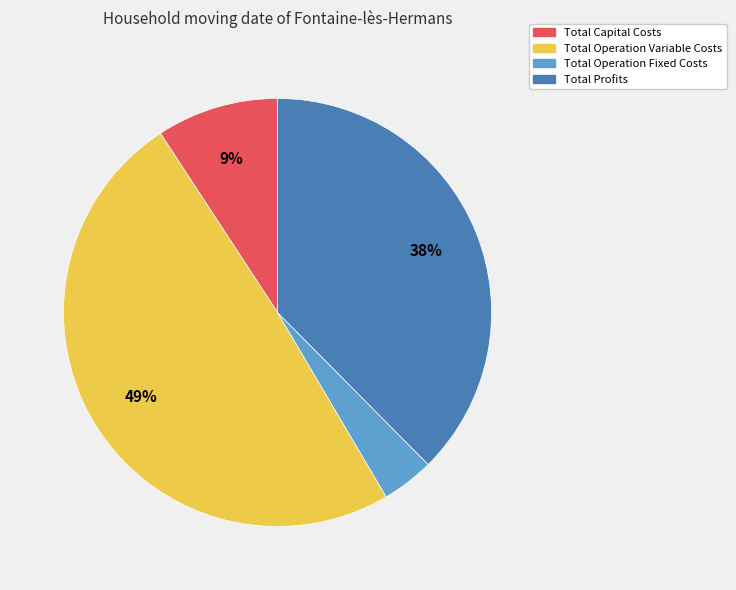

Is it true that Total Profits is 38% of the pie?

True